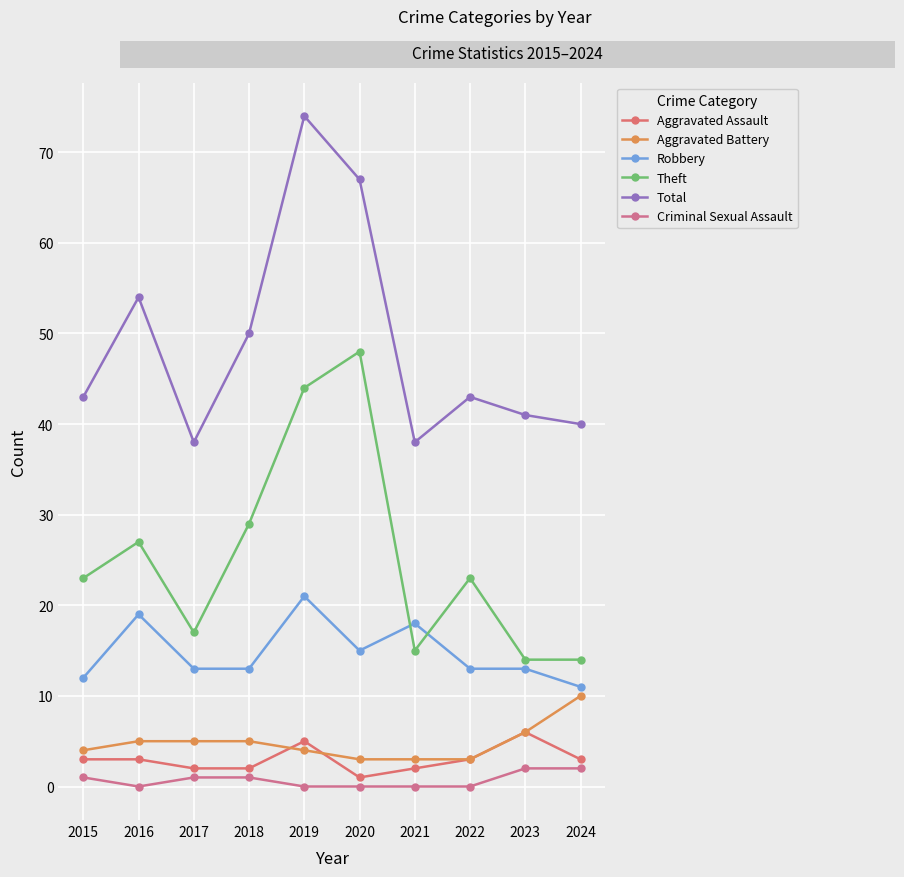

True or false: Criminal Sexual Assault and Total cross at least once.

False